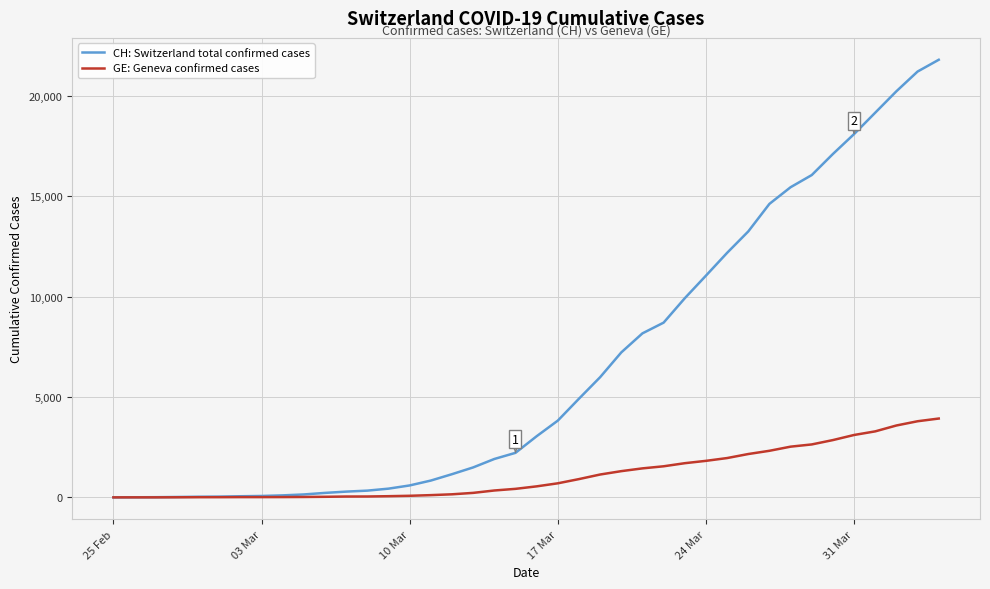

What is the difference between the maximum and minimum values in the GE: Geneva confirmed cases series?

3928